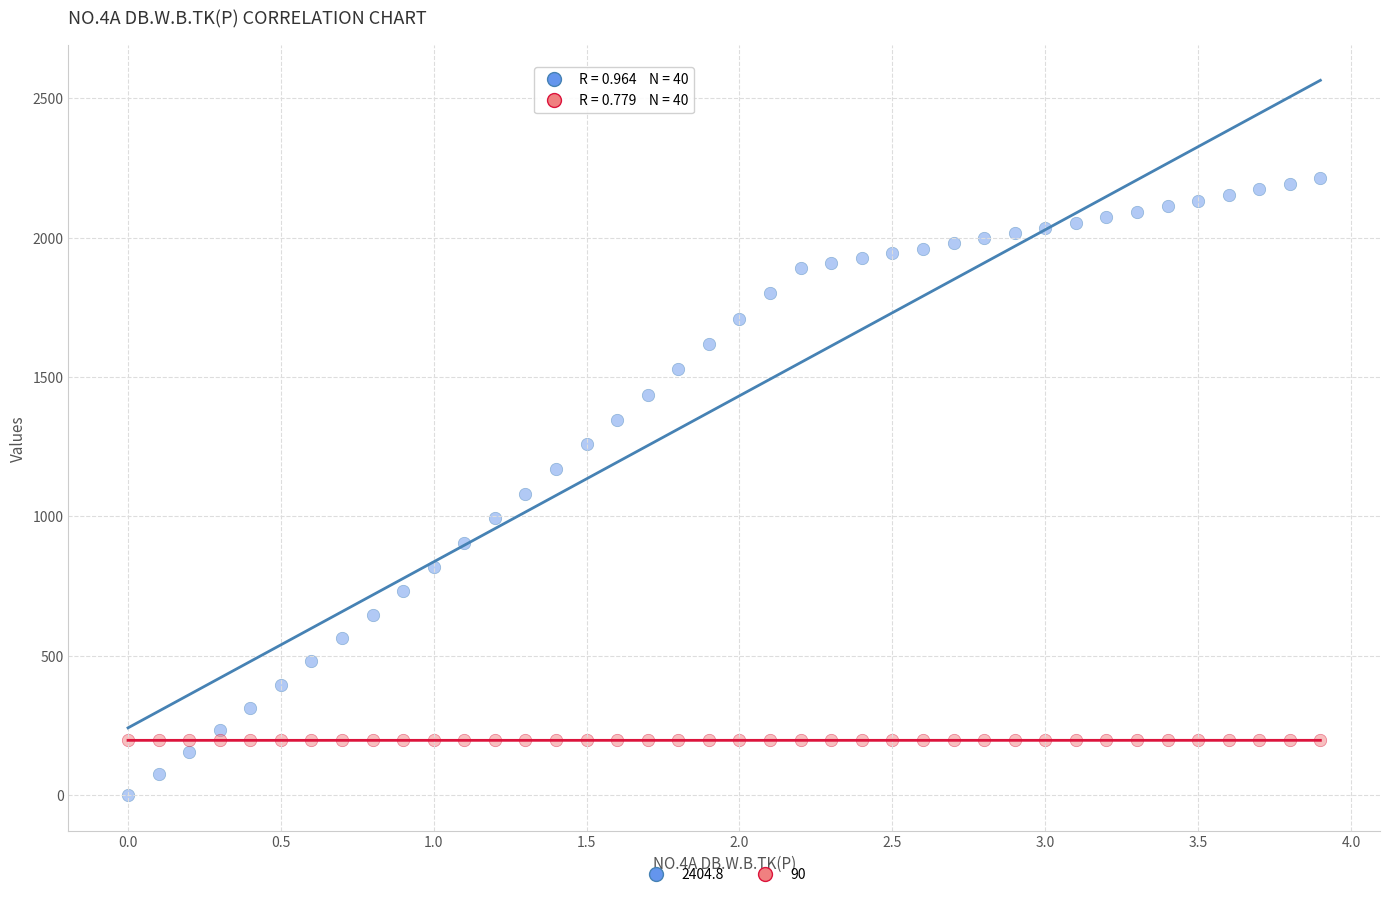

Across all data points, what is the range of Y values (max minus min)?

2214.2